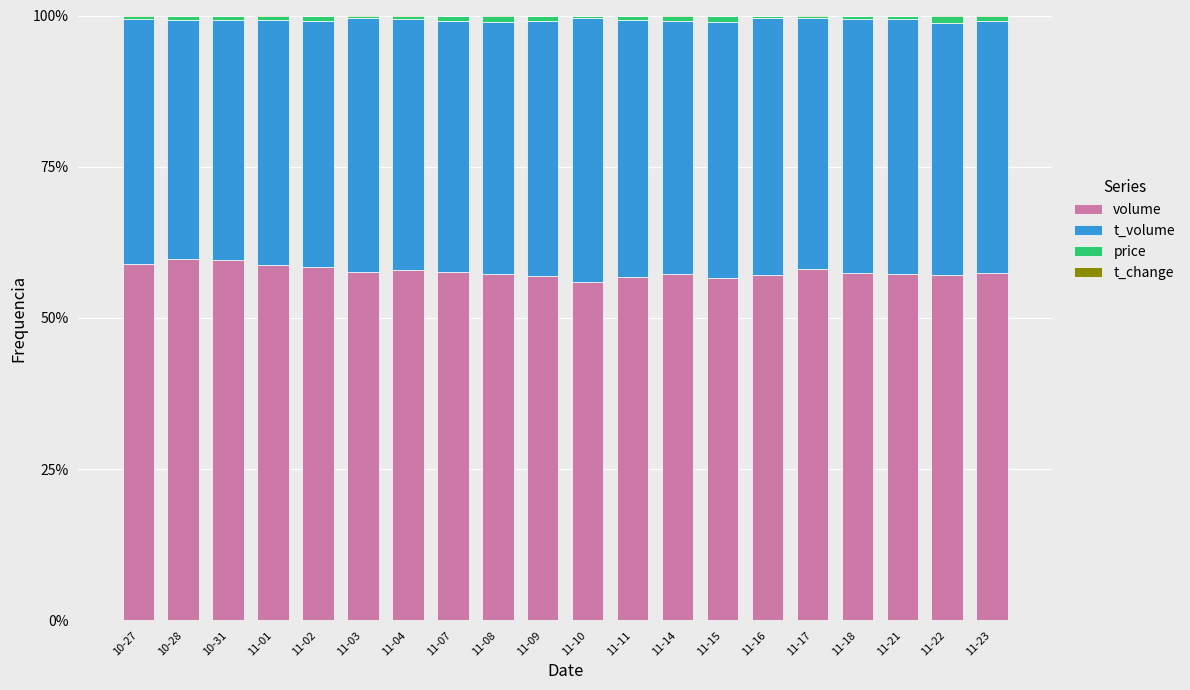

List the labels in order of t_volume value, smallest first.

10-28, 10-31, 10-27, 11-01, 11-02, 11-17, 11-07, 11-08, 11-04, 11-22, 11-23, 11-14, 11-18, 11-03, 11-09, 11-21, 11-15, 11-16, 11-11, 11-10